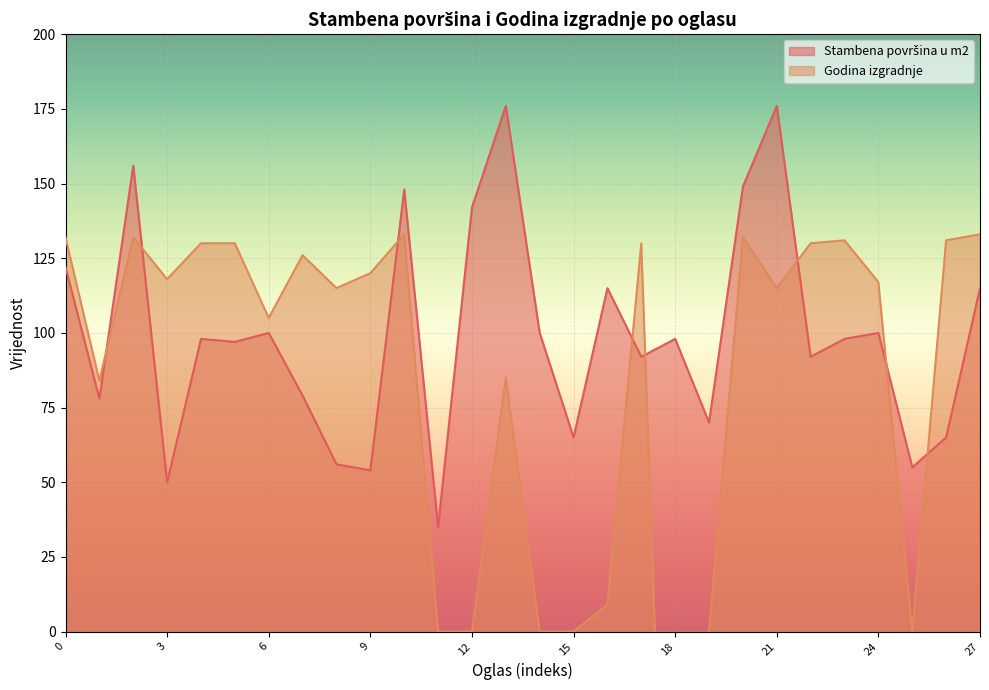

What is the value of the 16th point from the left?

65